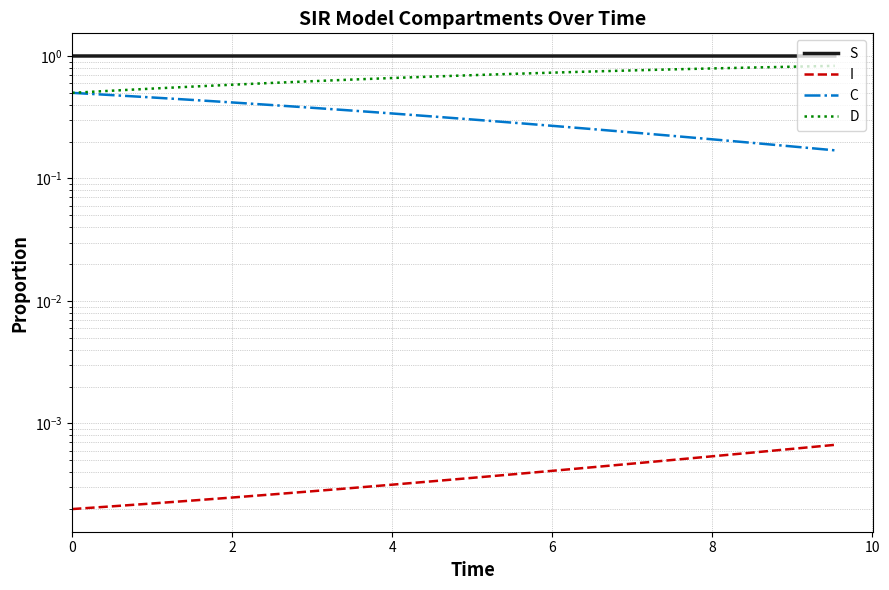

The D series shows 0.7 at 10. True or false?

True